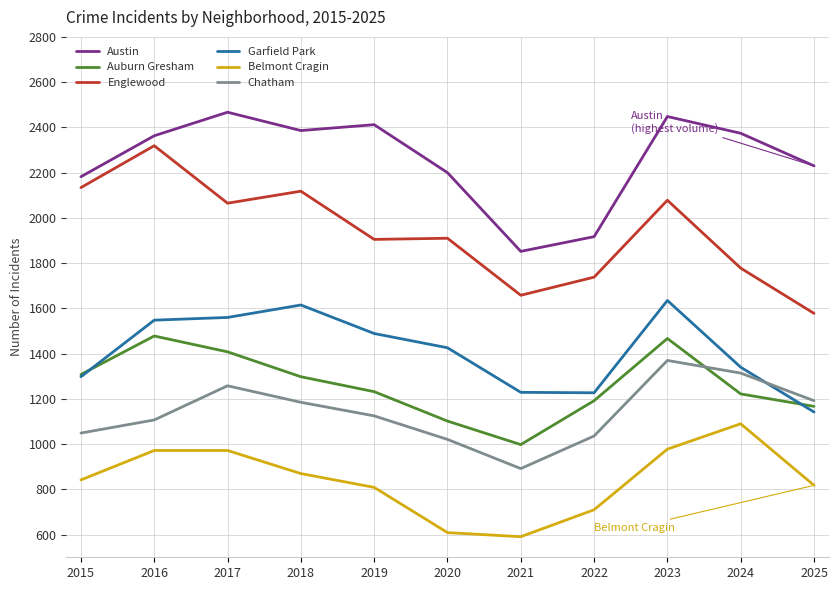

What is the difference between the maximum and second lowest values in the Auburn Gresham series?

376